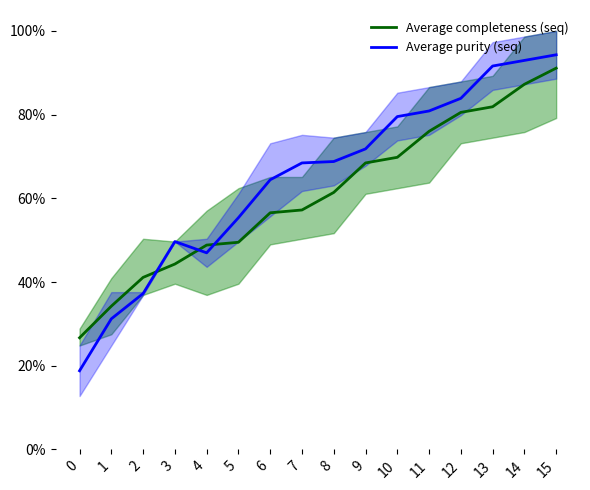

How many data points does each series have?

16